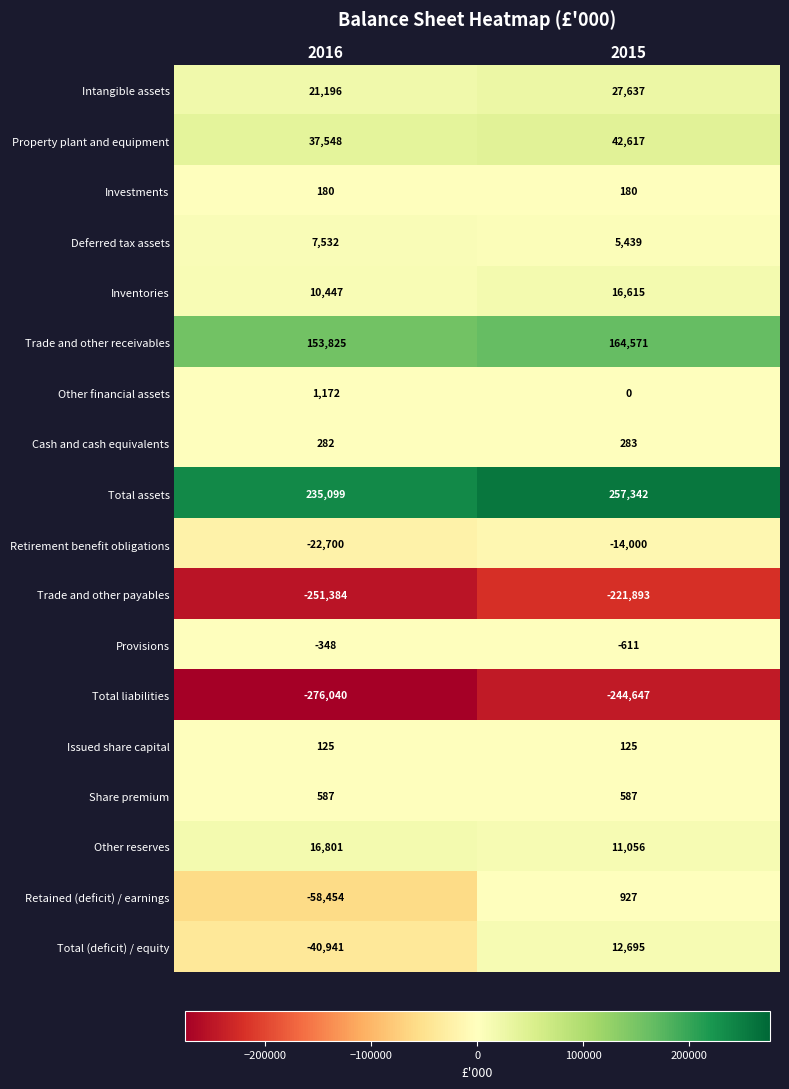

At which category is the sum across all series the highest?

2015